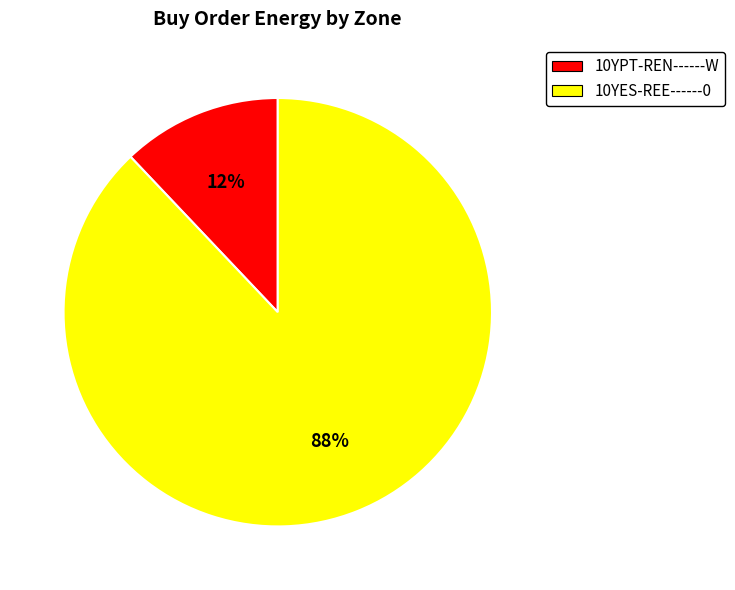

Does any single category account for the majority?

Yes